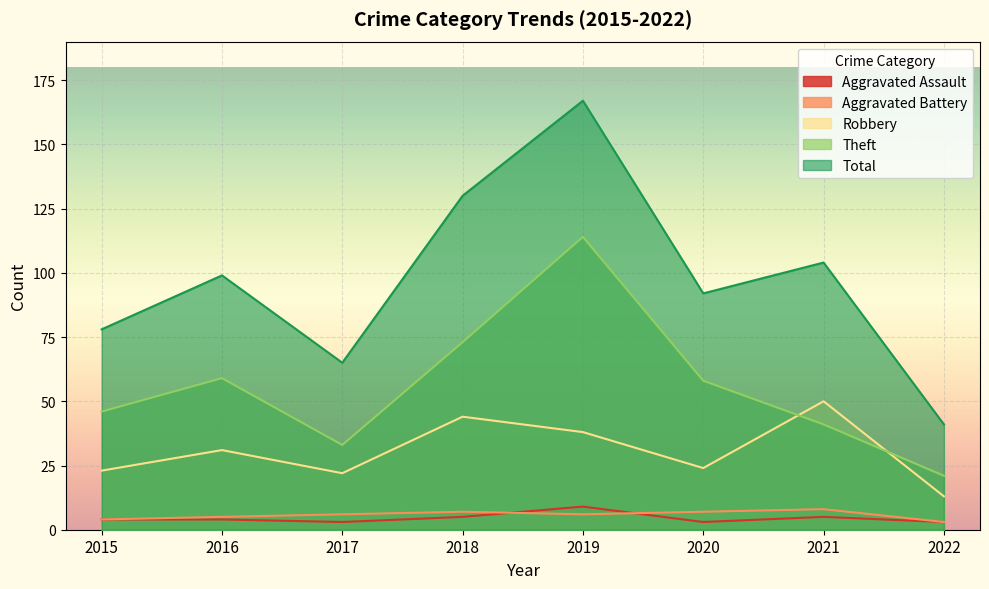

True or false: Theft and Aggravated Assault intersect in this chart.

False